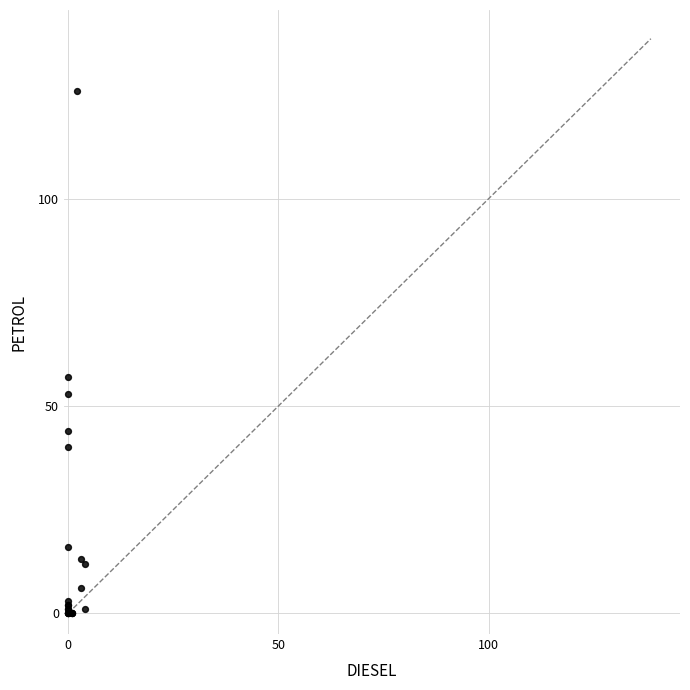

What Y value in the scatter plot is closest to 63?

57